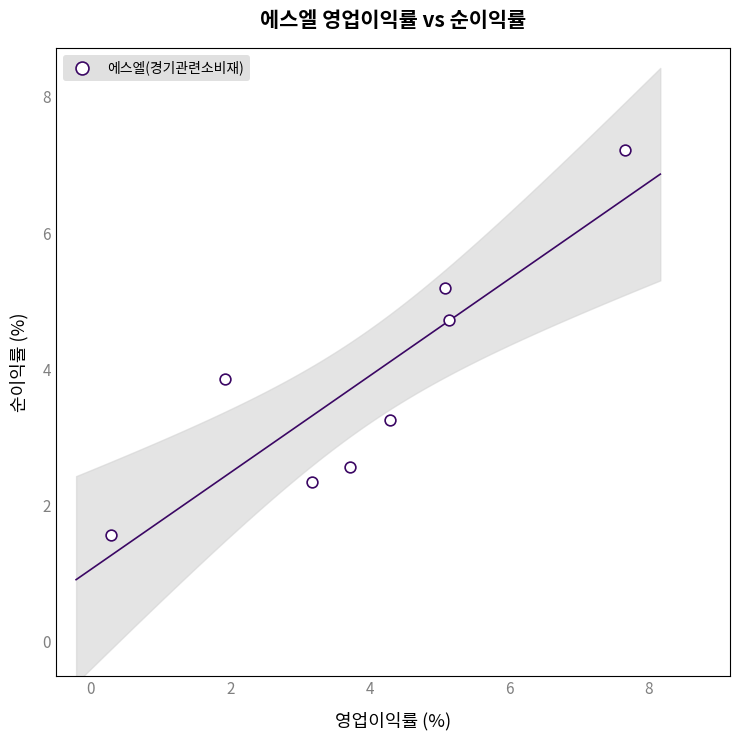

What is the average Y value?

3.8